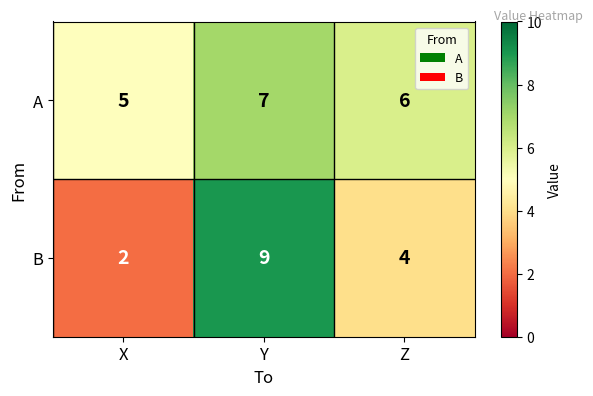

Reading left to right, extract all data points from this chart.

A: 5	7	6
B: 2	9	4